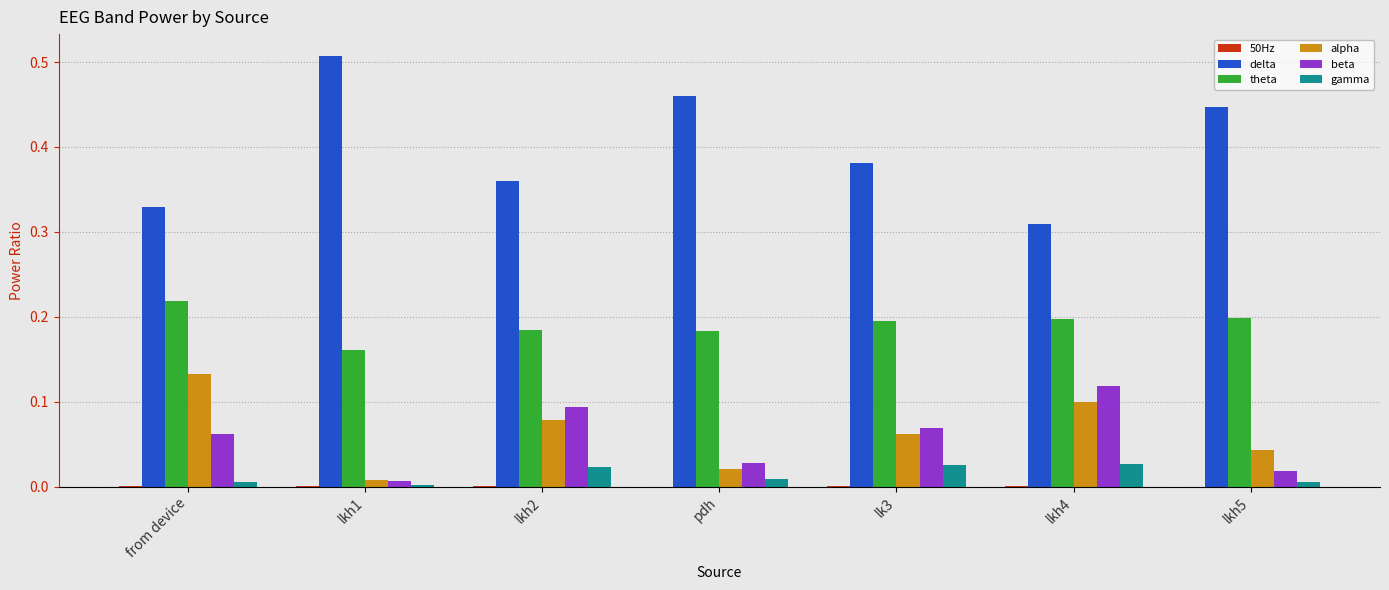

Which series has the largest total across all categories?

delta